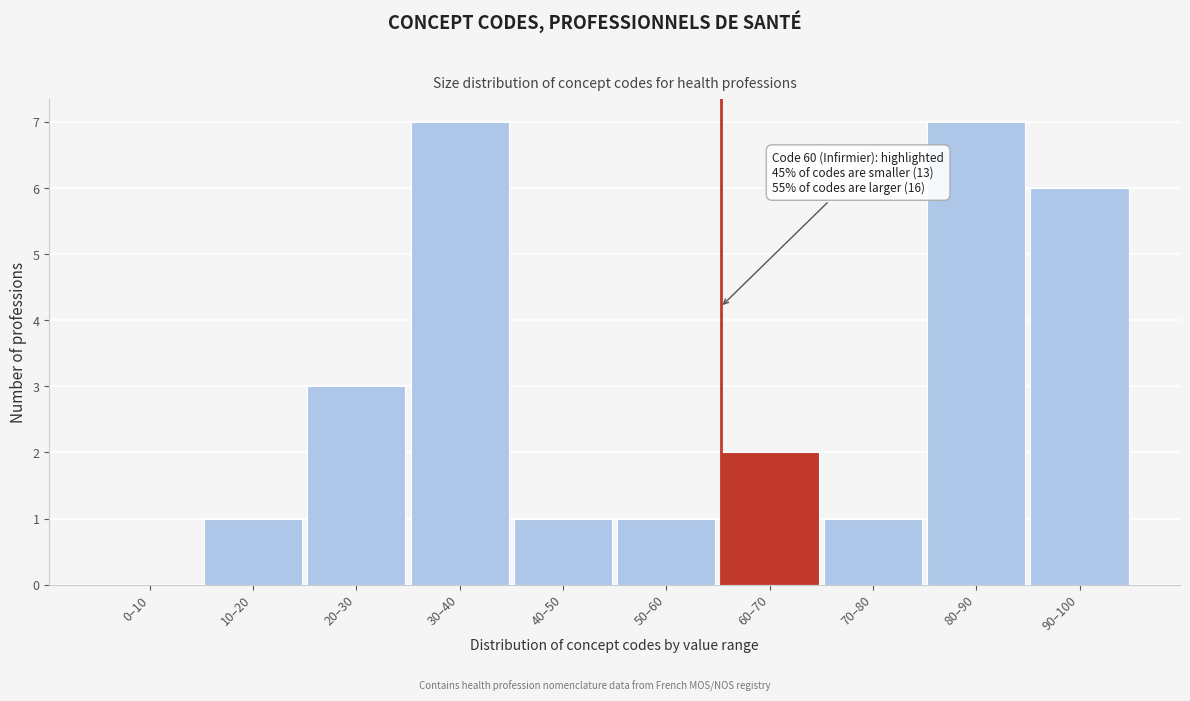

Reading right to left, what are all the values shown in this chart?

90–100=6	80–90=7	70–80=1	60–70=2	50–60=1	40–50=1	30–40=7	20–30=3	10–20=1	0–10=0